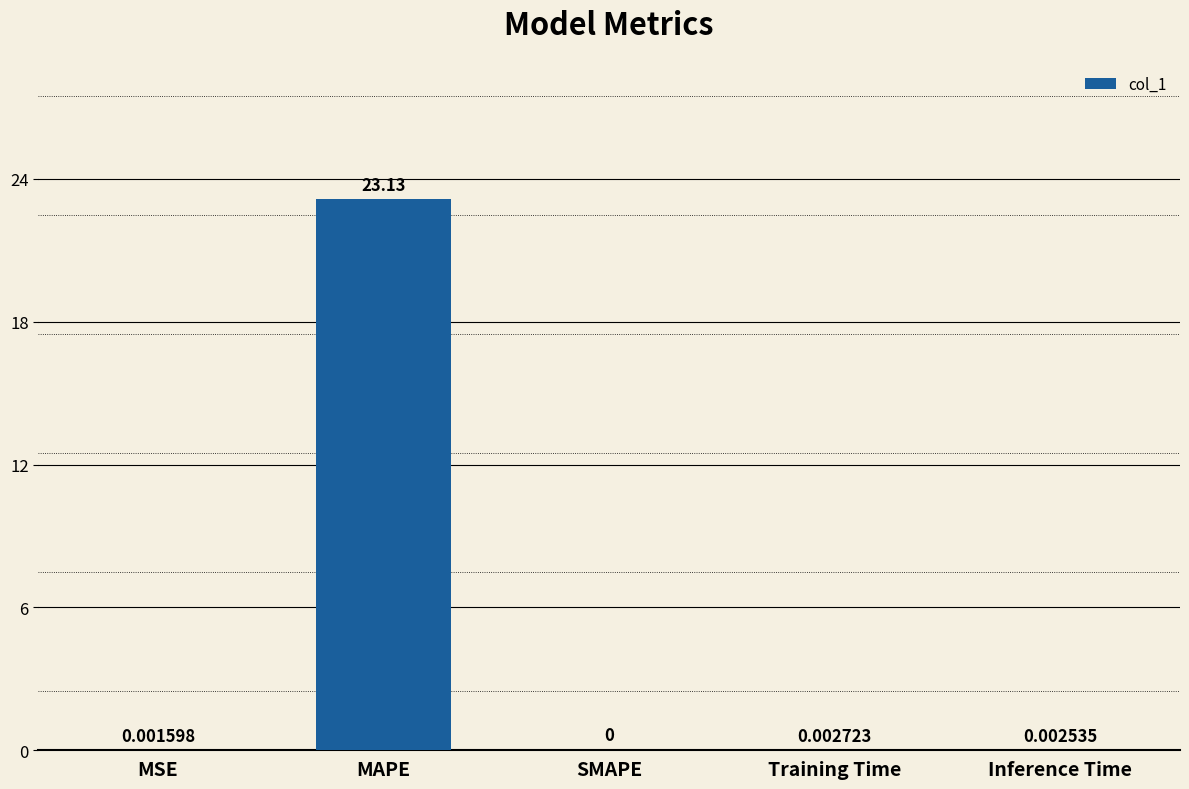

What is the change in value from MAPE to Inference Time?

-23.1